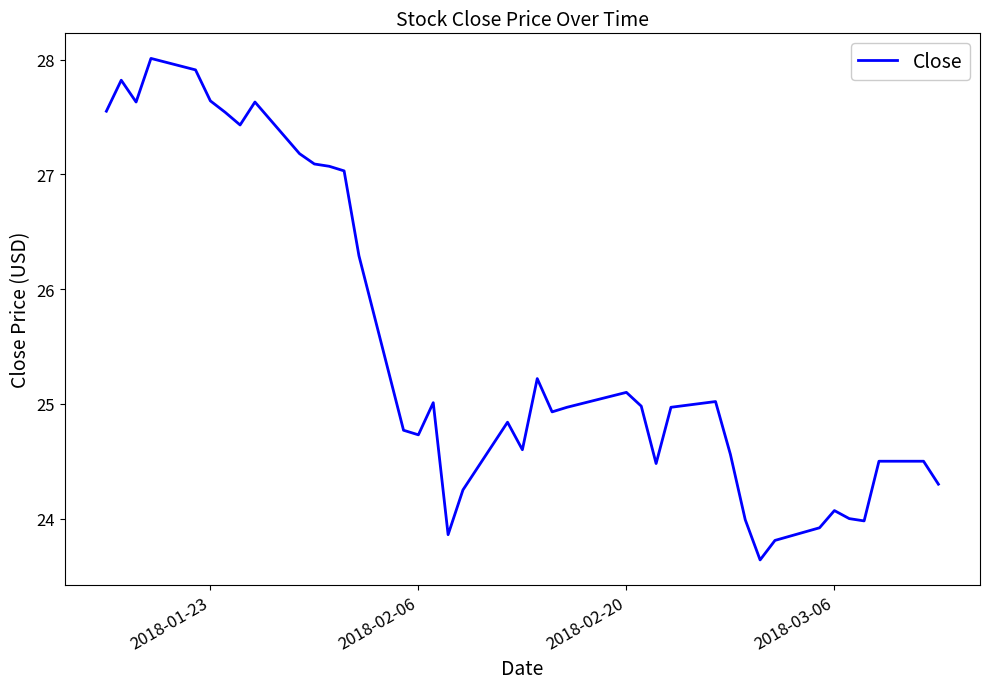

What is the maximum value shown in the chart?

28.0